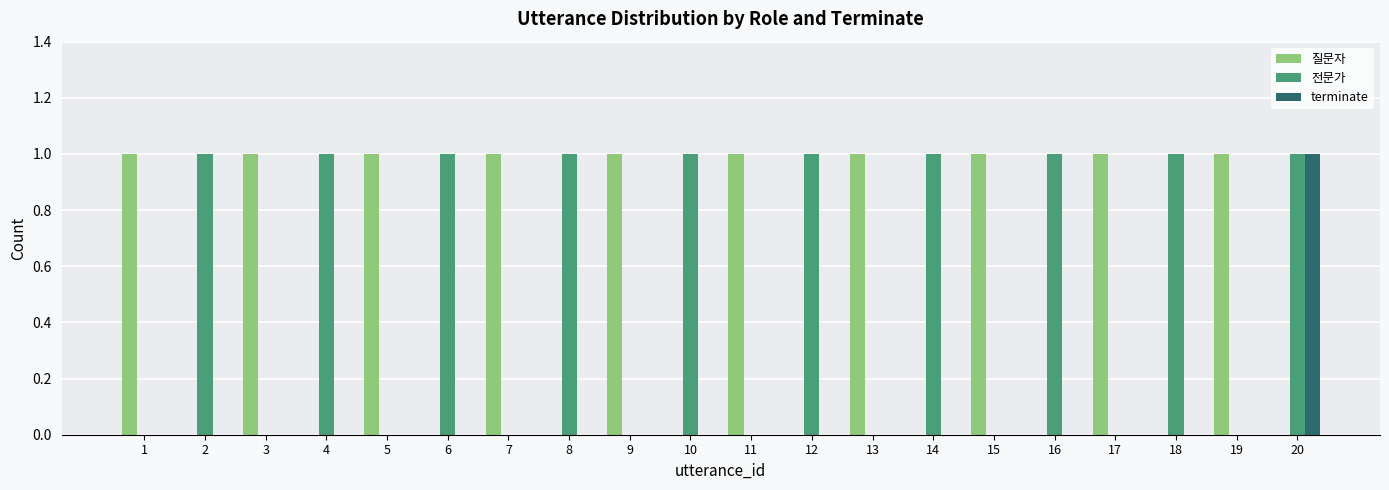

Count the number of categories in the chart.

20